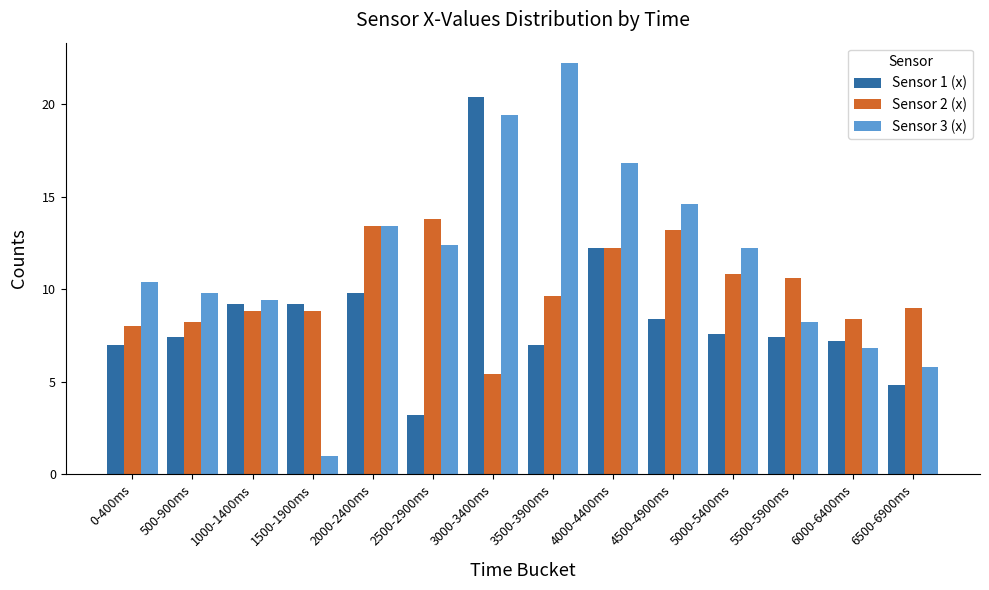

Reading right to left, list all the values displayed in this chart.

Sensor 1 (x): 6500-6900ms=4.8	6000-6400ms=7.2	5500-5900ms=7.4	5000-5400ms=7.6	4500-4900ms=8.4	4000-4400ms=12.2	3500-3900ms=7.0	3000-3400ms=20.4	2500-2900ms=3.2	2000-2400ms=9.8	1500-1900ms=9.2	1000-1400ms=9.2	500-900ms=7.4	0-400ms=7.0
Sensor 2 (x): 6500-6900ms=9.0	6000-6400ms=8.4	5500-5900ms=10.6	5000-5400ms=10.8	4500-4900ms=13.2	4000-4400ms=12.2	3500-3900ms=9.6	3000-3400ms=5.4	2500-2900ms=13.8	2000-2400ms=13.4	1500-1900ms=8.8	1000-1400ms=8.8	500-900ms=8.2	0-400ms=8.0
Sensor 3 (x): 6500-6900ms=5.8	6000-6400ms=6.8	5500-5900ms=8.2	5000-5400ms=12.2	4500-4900ms=14.6	4000-4400ms=16.8	3500-3900ms=22.2	3000-3400ms=19.4	2500-2900ms=12.4	2000-2400ms=13.4	1500-1900ms=1.0	1000-1400ms=9.4	500-900ms=9.8	0-400ms=10.4